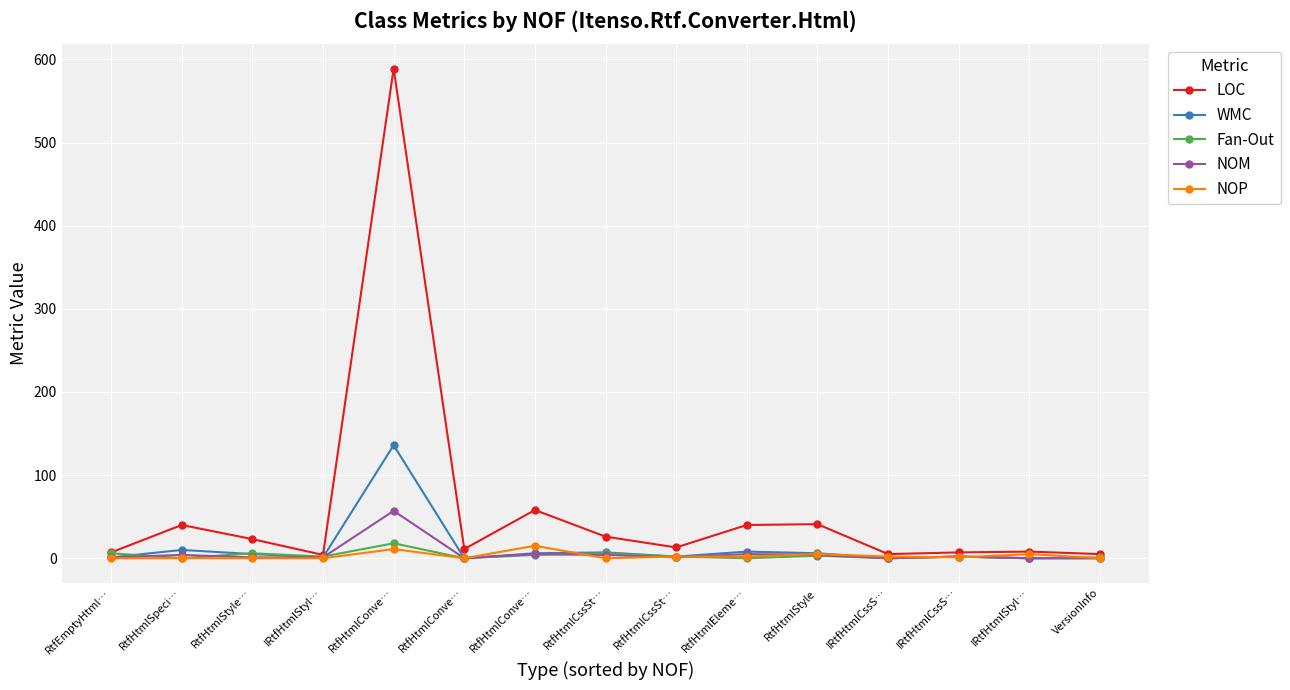

What is the label of the 2nd point from the left?

RtfHtmlSpeci…